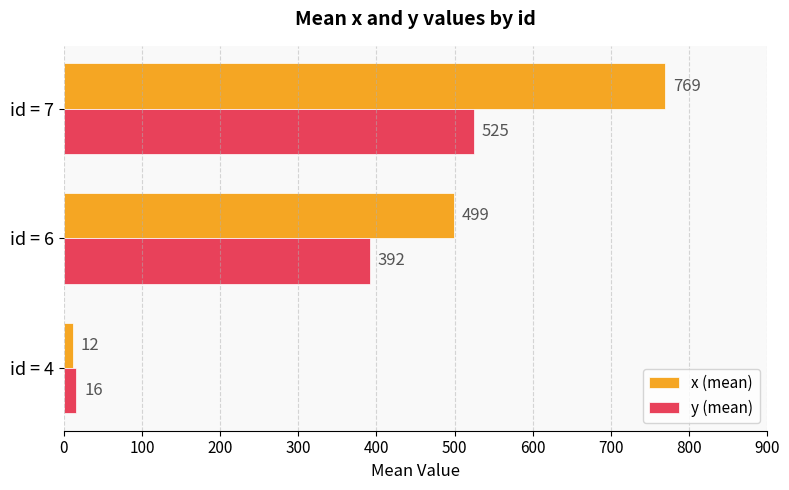

The value of y (mean) at id = 6 is 633. True or false?

False